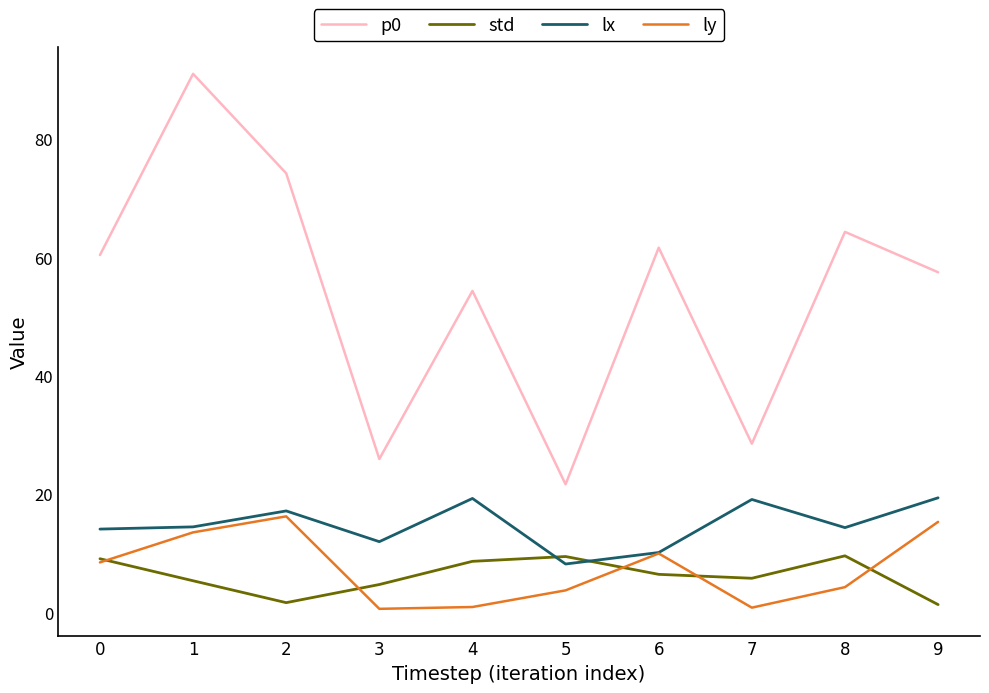

At 7, list the series in order from largest to smallest.

p0, lx, std, ly